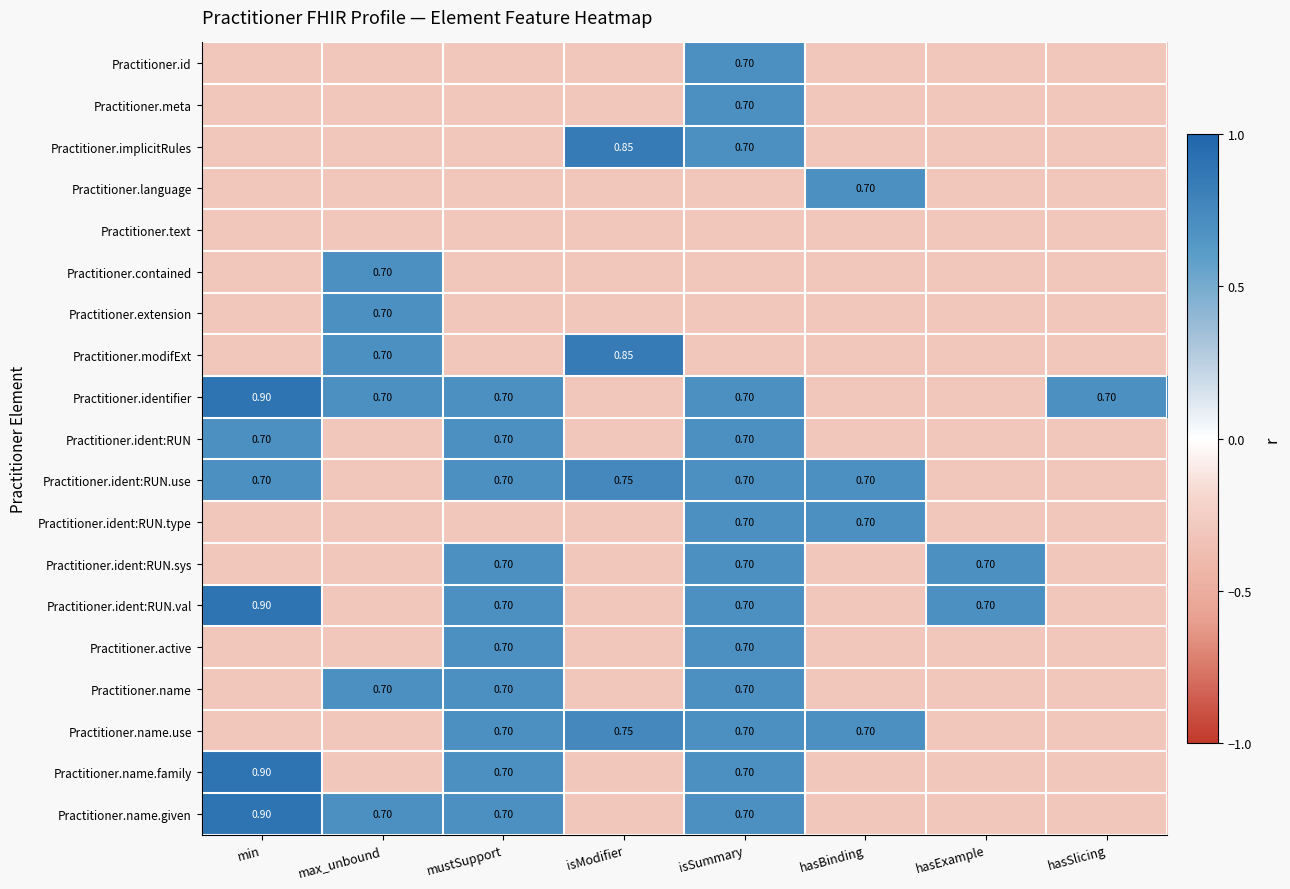

Which category has the lowest value in the Practitioner.name.family series?

max_unbound